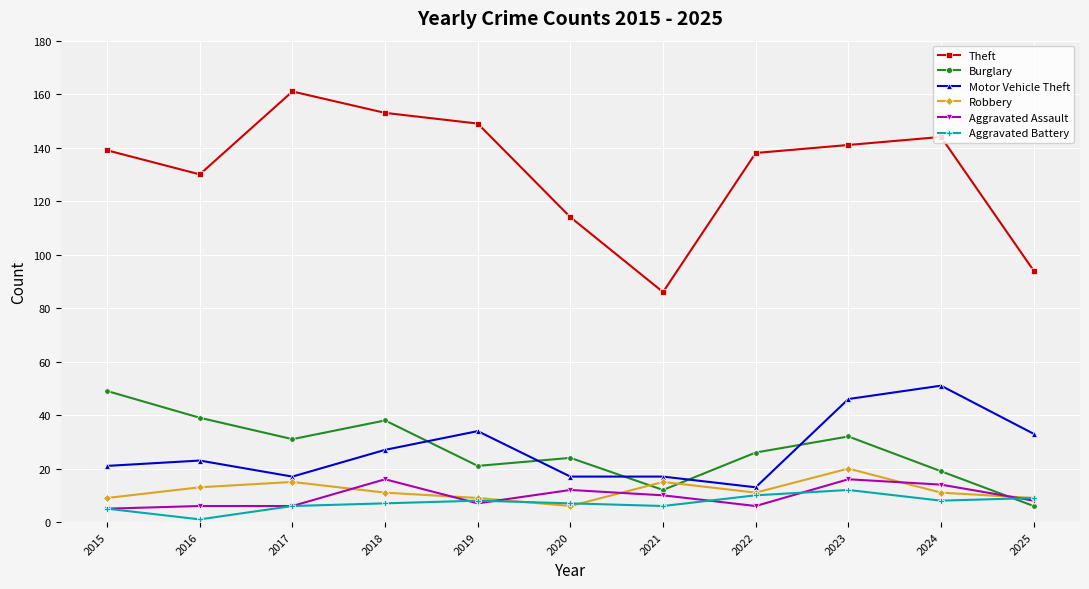

What is the lowest value of the Theft series?

86